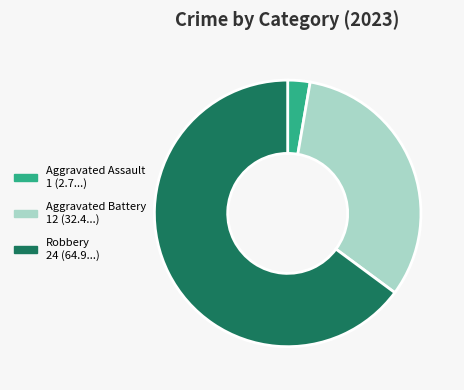

What is the ratio of the value at Aggravated Battery to the value at Aggravated Assault?

12.0